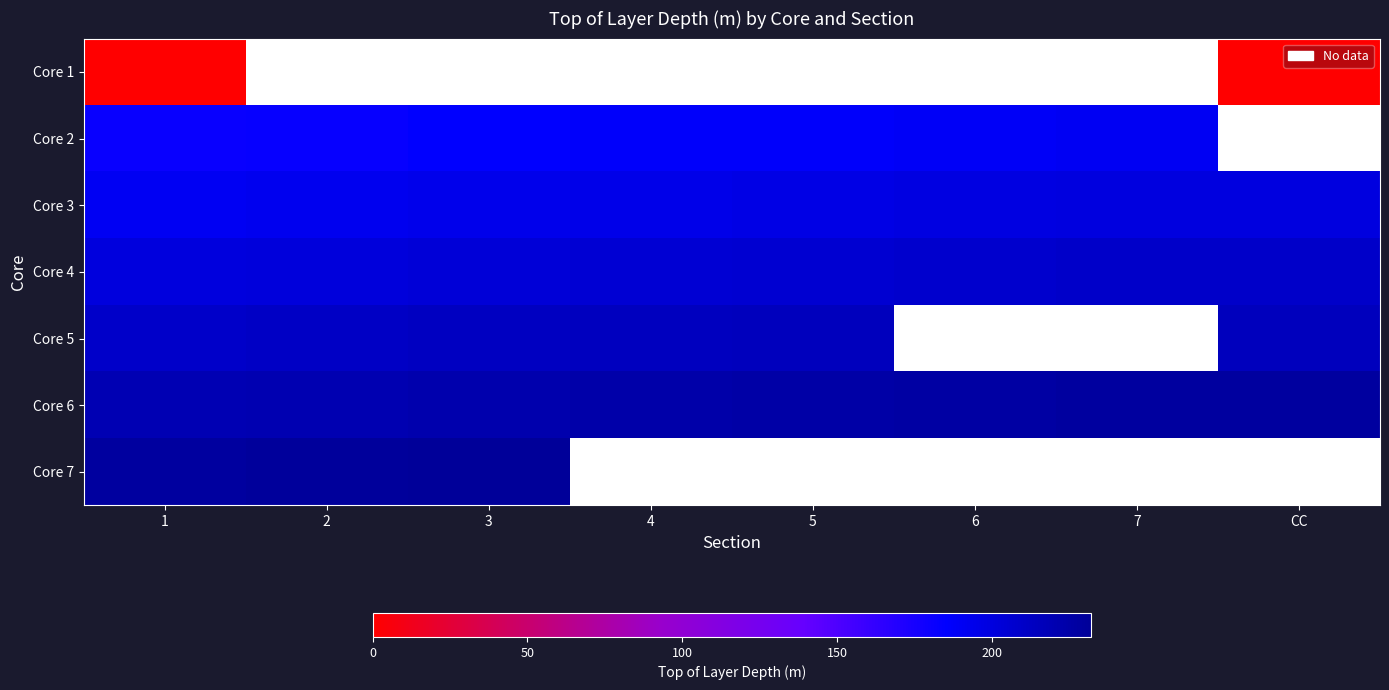

What is the difference between the second highest and second lowest values in the Core 2 series?

7.5